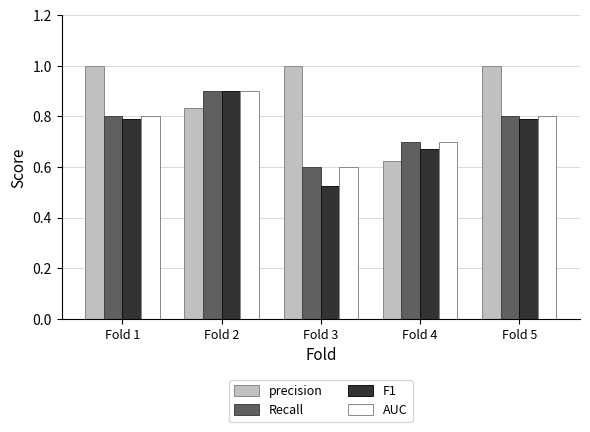

Is it true that precision equals 0.3 at Fold 3?

False